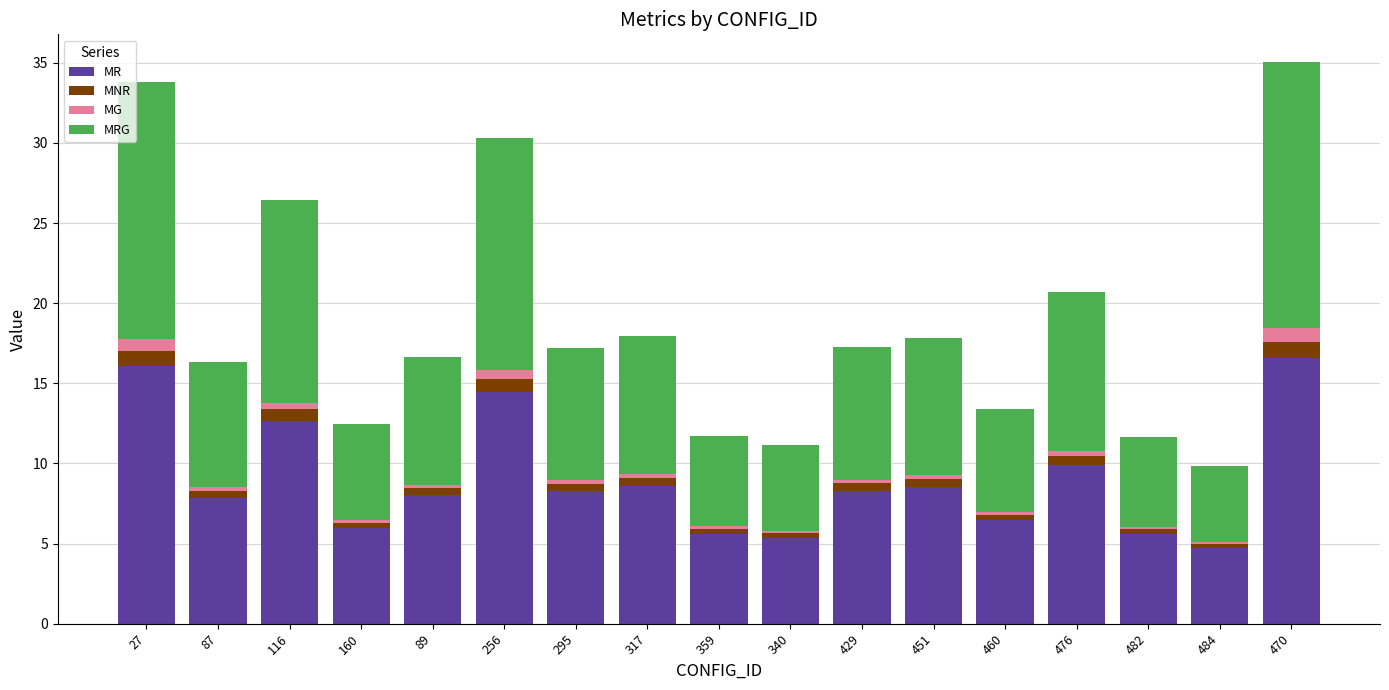

What is the sum of all MR values?

153.0